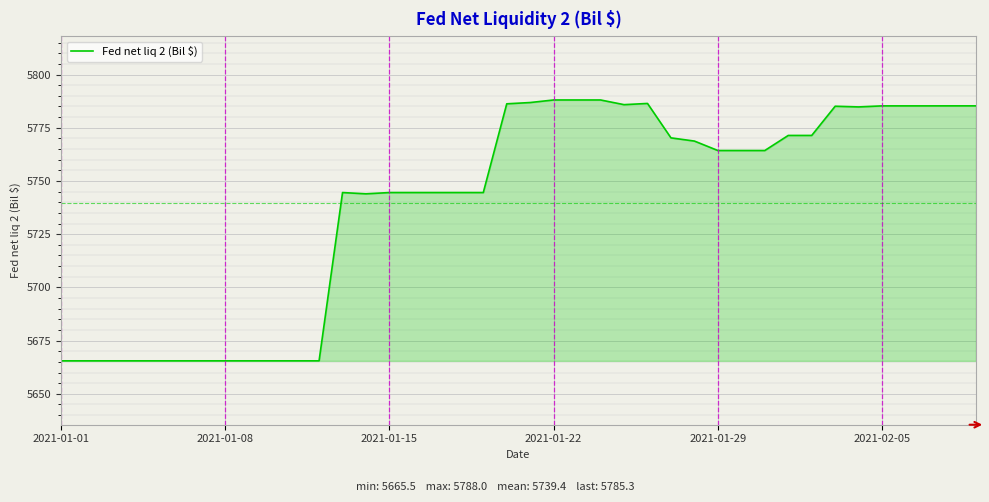

What is the difference between the maximum and minimum values?

122.6